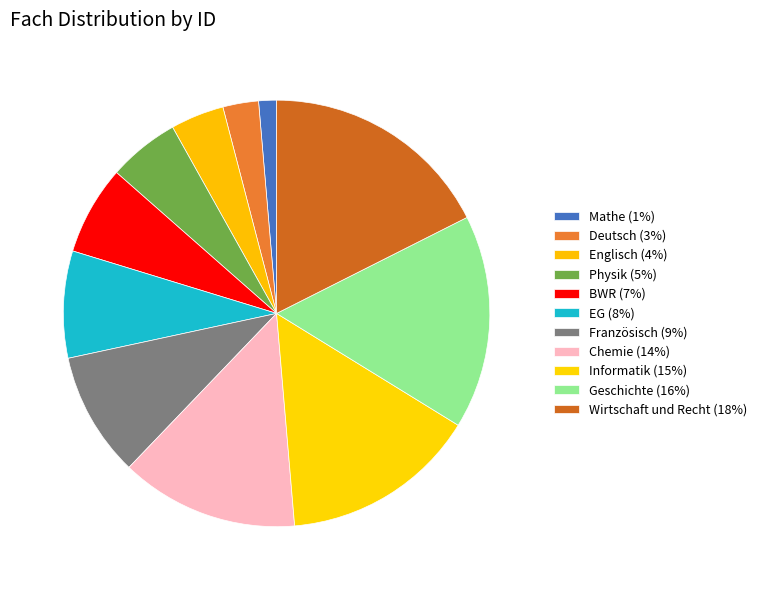

Which slice is the smallest?

Mathe